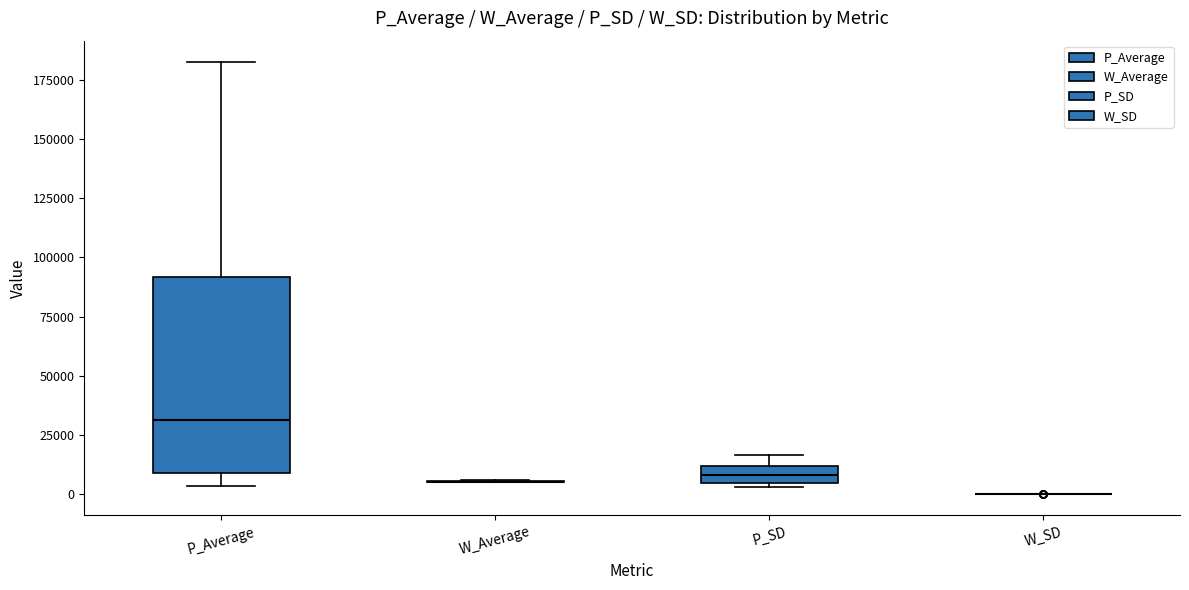

Comparing the boxes themselves (not the whiskers), which one is the tallest?

P_Average